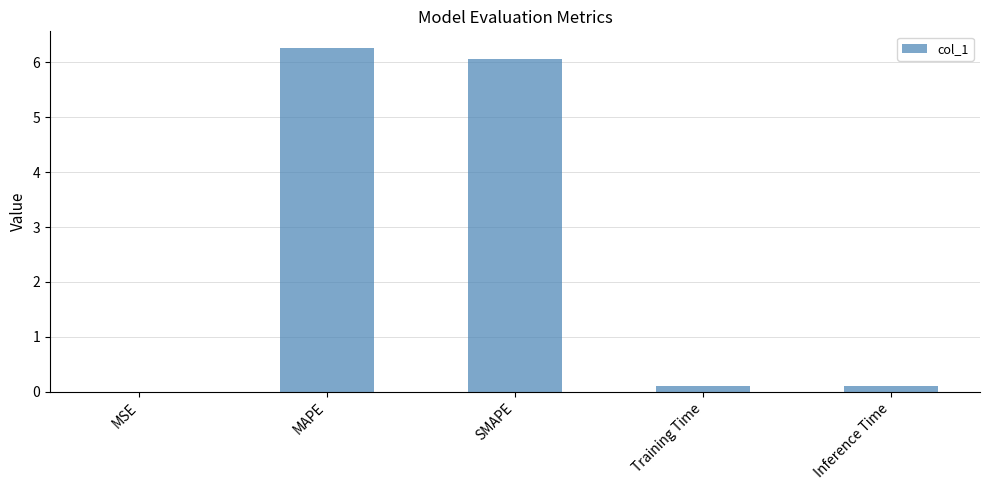

What is the average value?

2.5